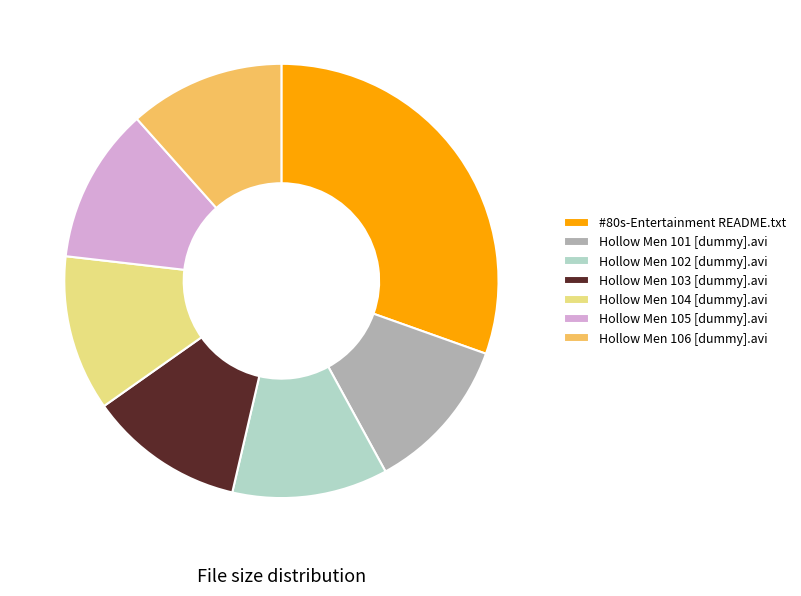

Is the sum of #80s-Entertainment README.txt and Hollow Men 102 [dummy].avi greater than half?

No